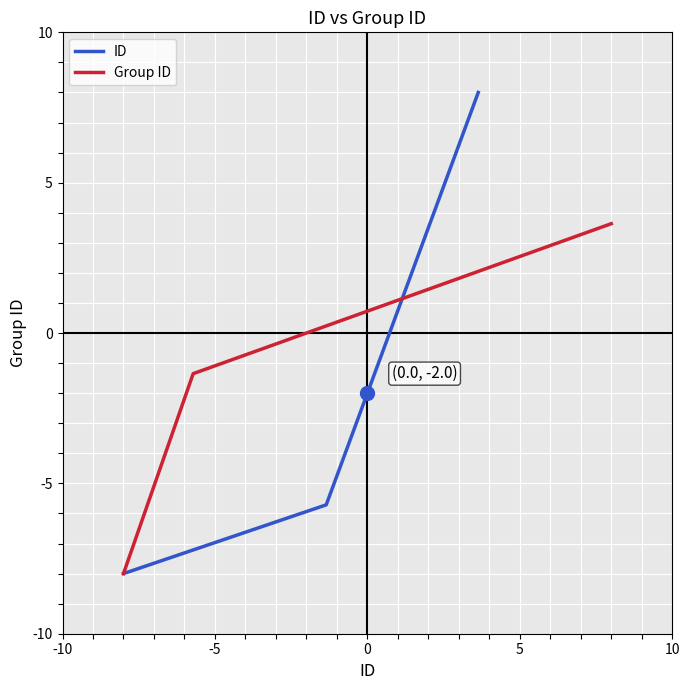

Which series has the largest range (max minus min)?

ID